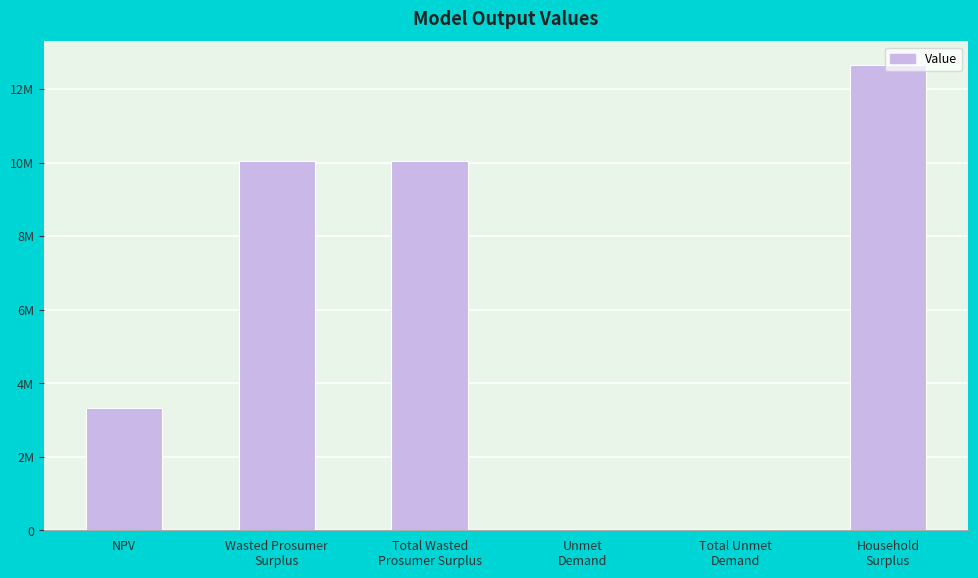

Reading left to right, transcribe all the data shown in this chart.

NPV=3323584.0	Wasted Prosumer
Surplus=10041901.0	Total Wasted
Prosumer Surplus=10041901.0	Unmet
Demand=286.4	Total Unmet
Demand=286.4	Household
Surplus=12662287.9